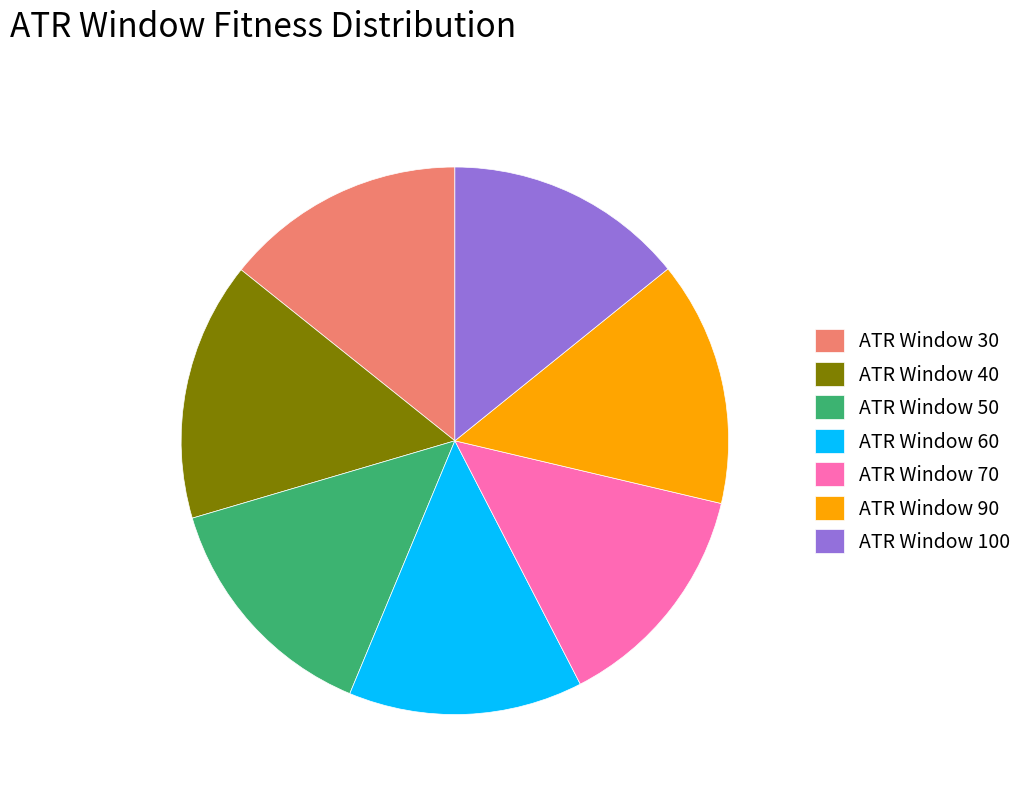

What is the largest slice in the pie chart?

ATR Window 40